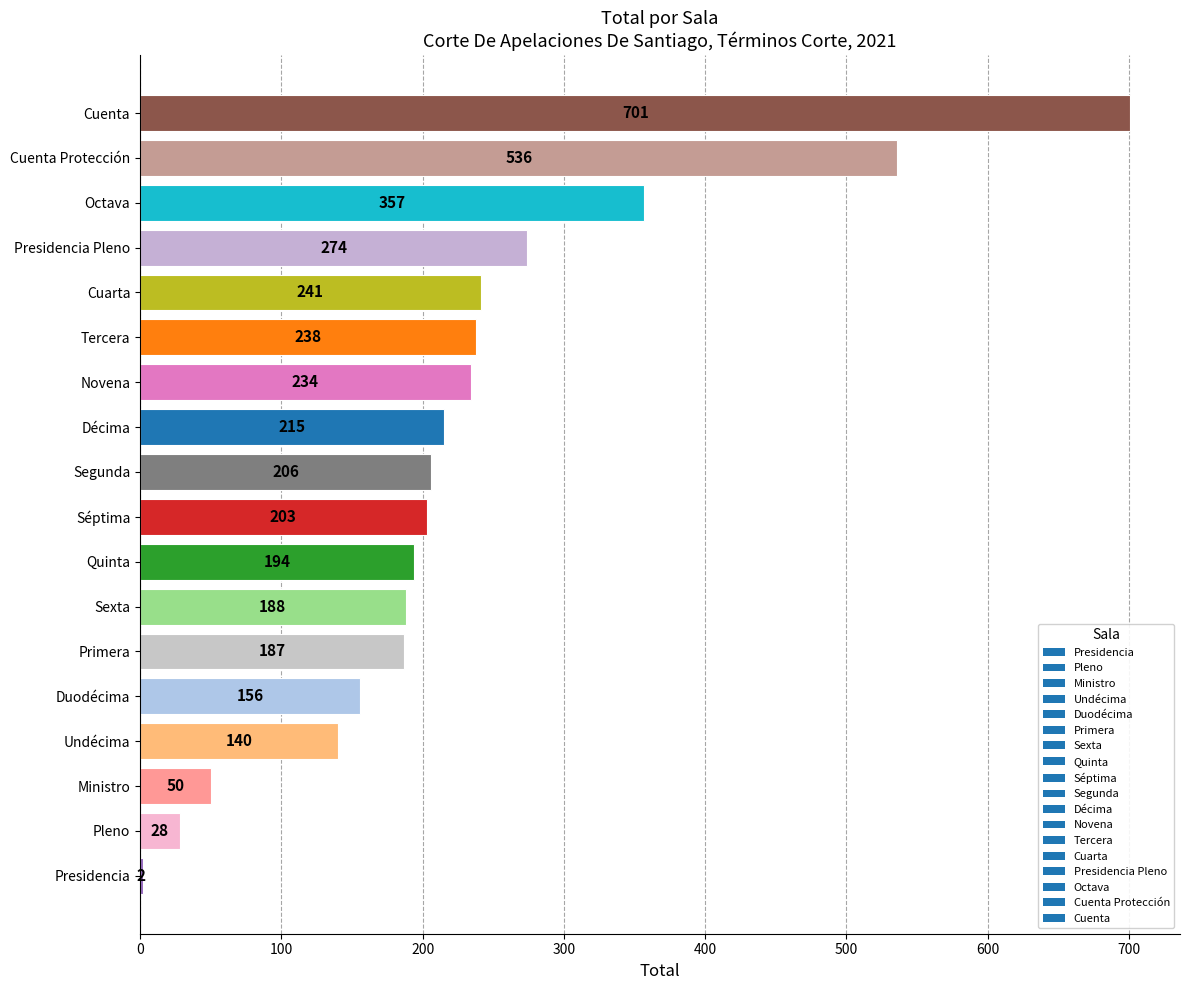

What is the ratio of the value at Sexta to the value at Tercera?

0.8